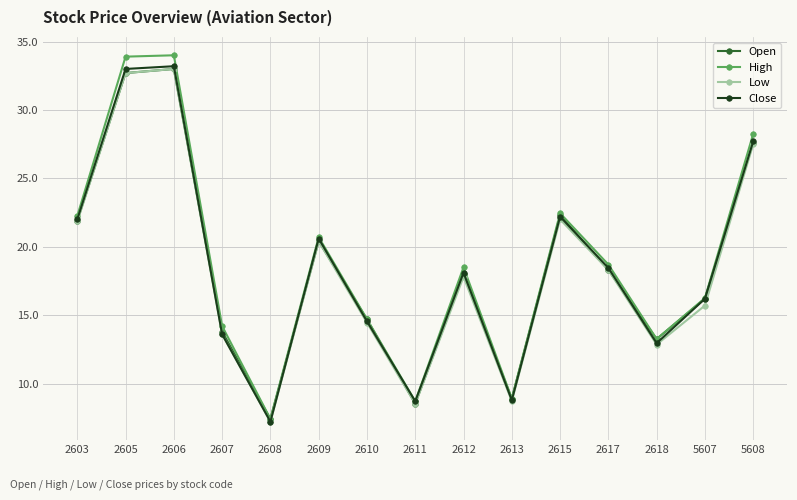

How many lines are shown in the chart?

4